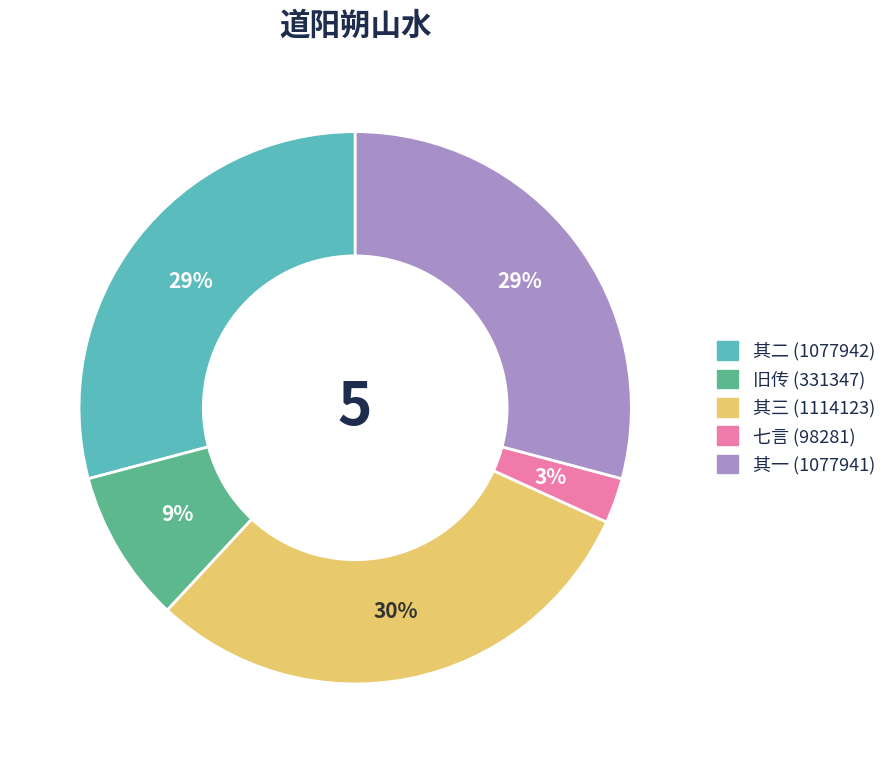

To the nearest percent, what is the difference between the largest and smallest slice percentages?

27%